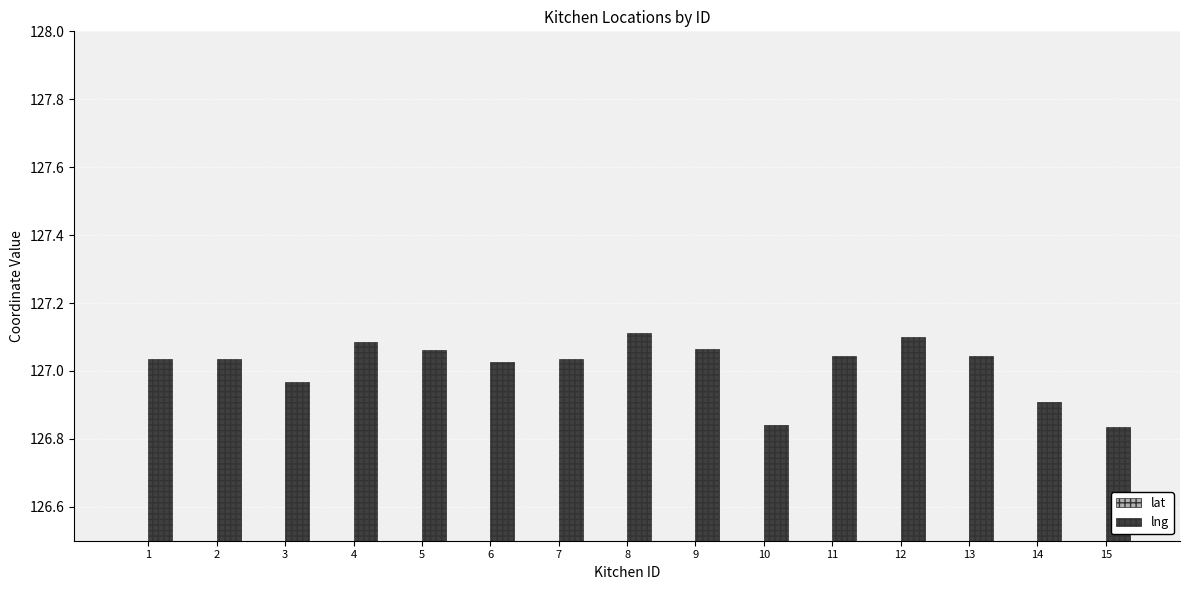

What is the spread (max minus min) of values at 12?

89.6